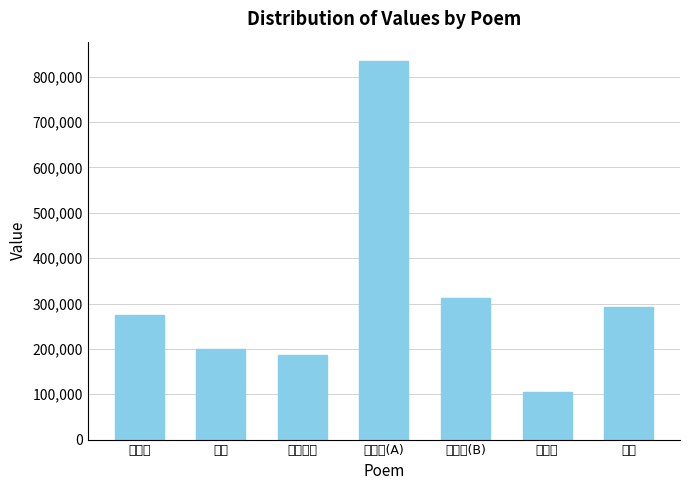

What position from the left is 夜夜曲?

6